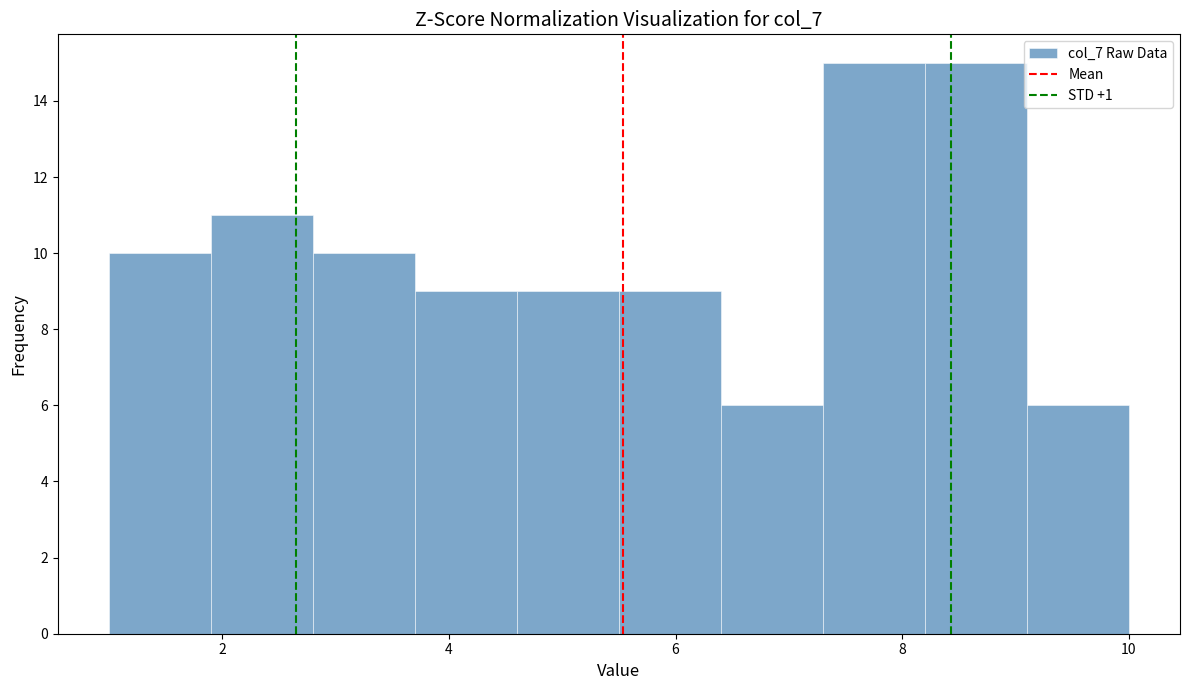

Reading left to right, list every bar in this chart as the range it spans on the x-axis followed by its height. Neither the bar edges nor the heights are printed on the chart, so give them approximately, as read against the axes.

1.0 to 1.9: 10
1.9 to 2.8: 11
2.8 to 3.7: 10
3.7 to 4.6: 9
4.6 to 5.5: 9
5.5 to 6.4: 9
6.4 to 7.3: 6
7.3 to 8.2: 15
8.2 to 9.1: 15
9.1 to 10.0: 6